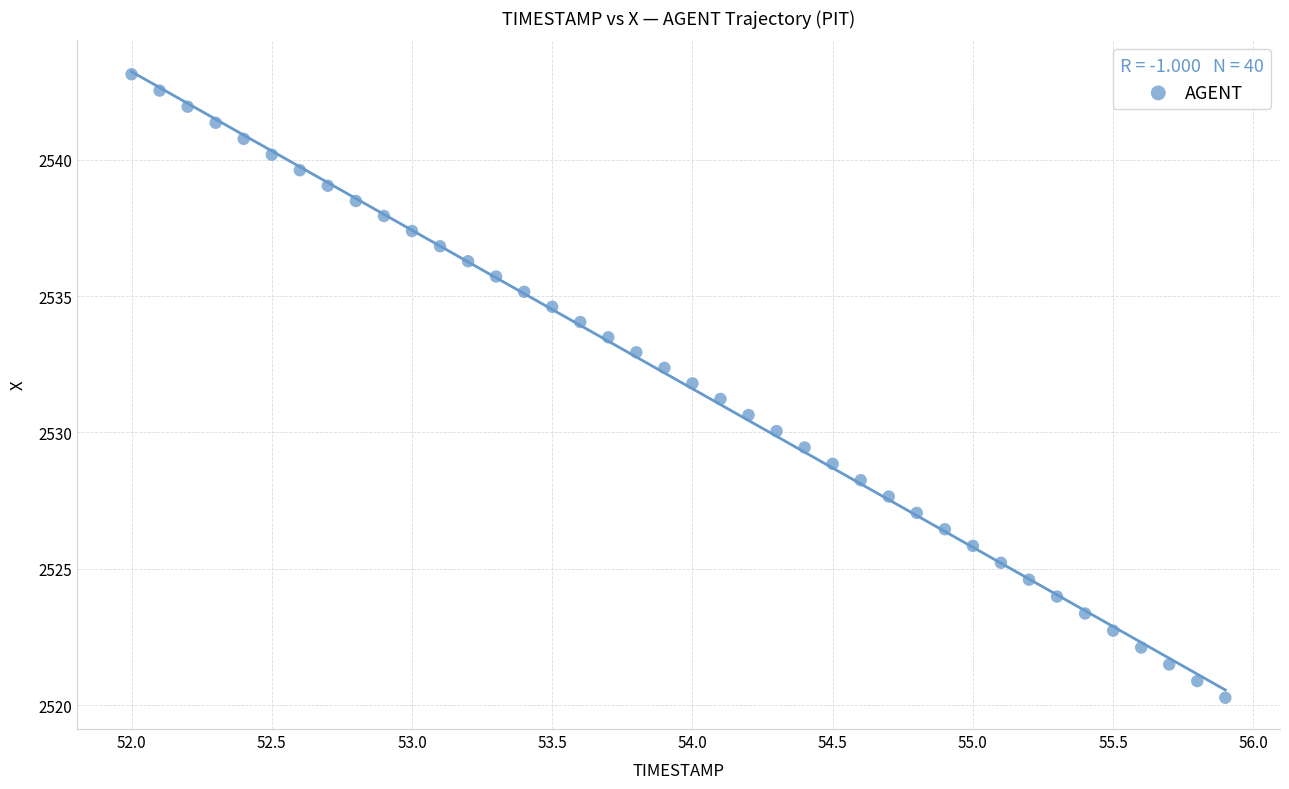

What is the range of Y values (max minus min)?

22.9